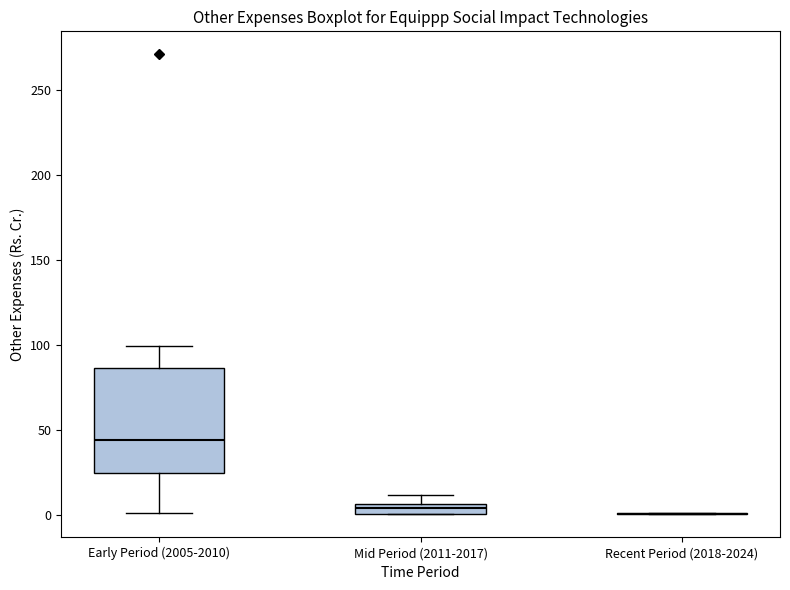

Which box is the tallest, from its lower edge to its upper edge?

Early Period (2005-2010)